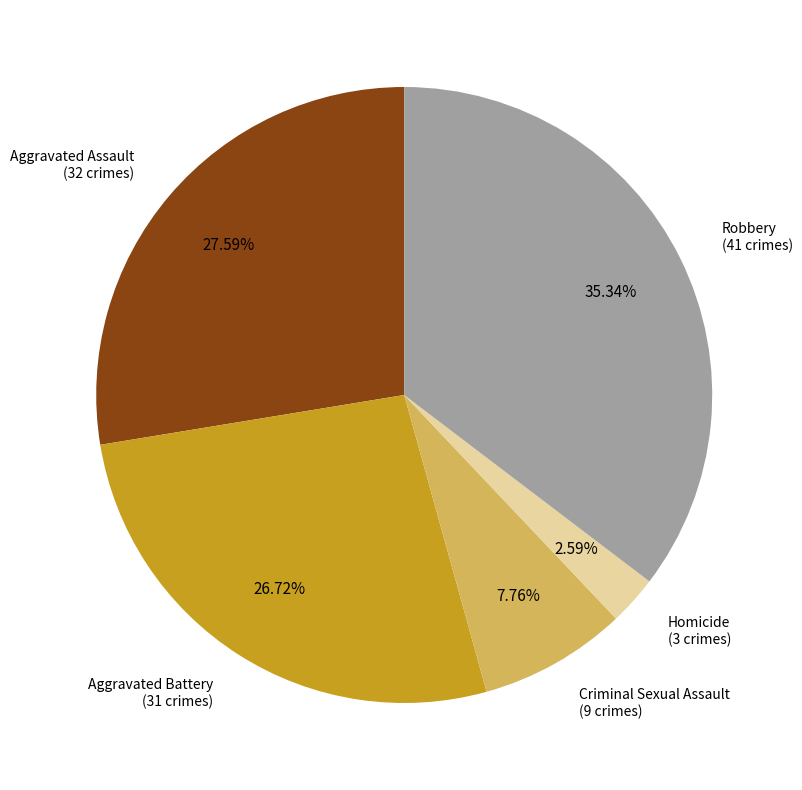

The Aggravated Assault slice represents 41% of the pie. True or false?

False